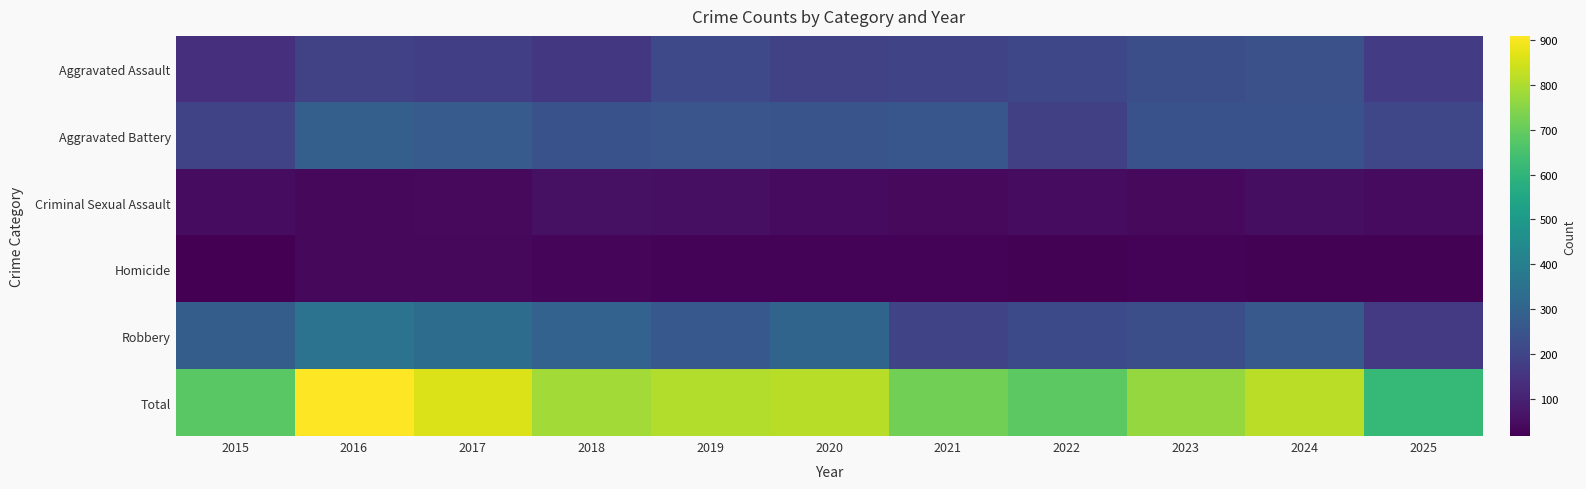

Reading left to right, transcribe all the data shown in this chart.

Aggravated Assault: 2015=137	2016=194	2017=183	2018=162	2019=213	2020=189	2021=199	2022=211	2023=230	2024=237	2025=176
Aggravated Battery: 2015=200	2016=286	2017=272	2018=241	2019=251	2020=250	2021=255	2022=187	2023=243	2024=243	2025=206
Criminal Sexual Assault: 2015=47	2016=35	2017=41	2018=56	2019=54	2020=44	2021=38	2022=45	2023=39	2024=50	2025=43
Homicide: 2015=17	2016=37	2017=35	2018=31	2019=25	2020=26	2021=27	2022=21	2023=24	2024=21	2025=22
Robbery: 2015=281	2016=357	2017=332	2018=296	2019=264	2020=303	2021=199	2022=219	2023=232	2024=265	2025=168
Total: 2015=682	2016=909	2017=863	2018=786	2019=807	2020=812	2021=718	2022=683	2023=768	2024=816	2025=615